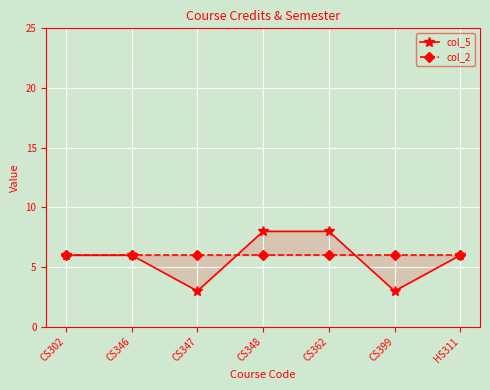

Where does the col_5 series first go above 6?

CS348